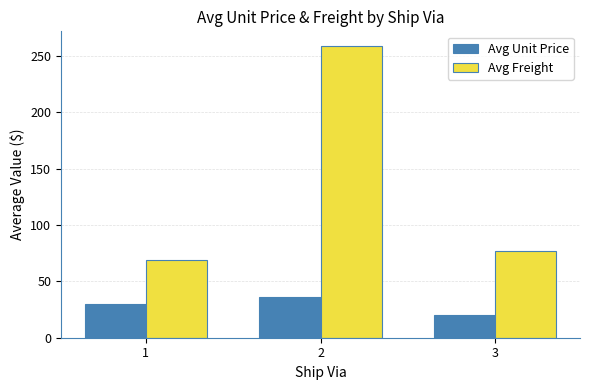

Which category has the highest value in the Avg Freight series?

2